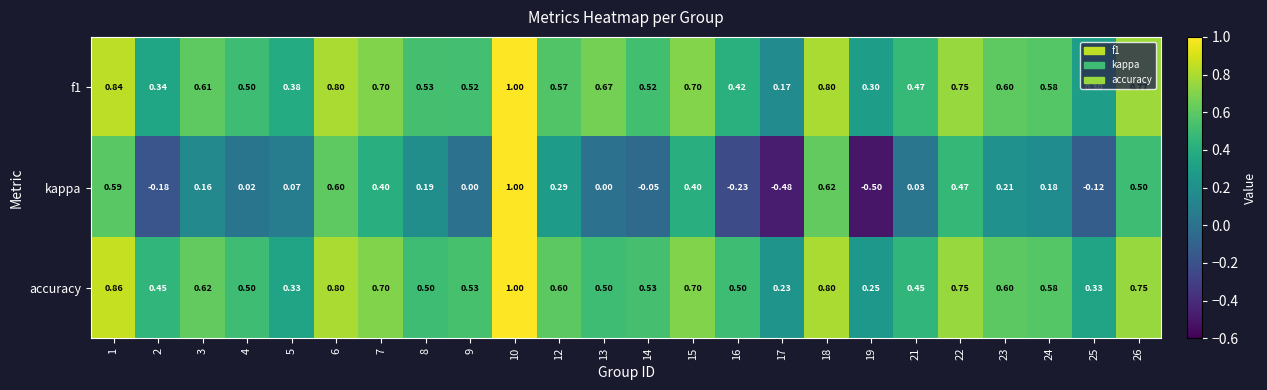

What is the total value across all series at 12?

1.5